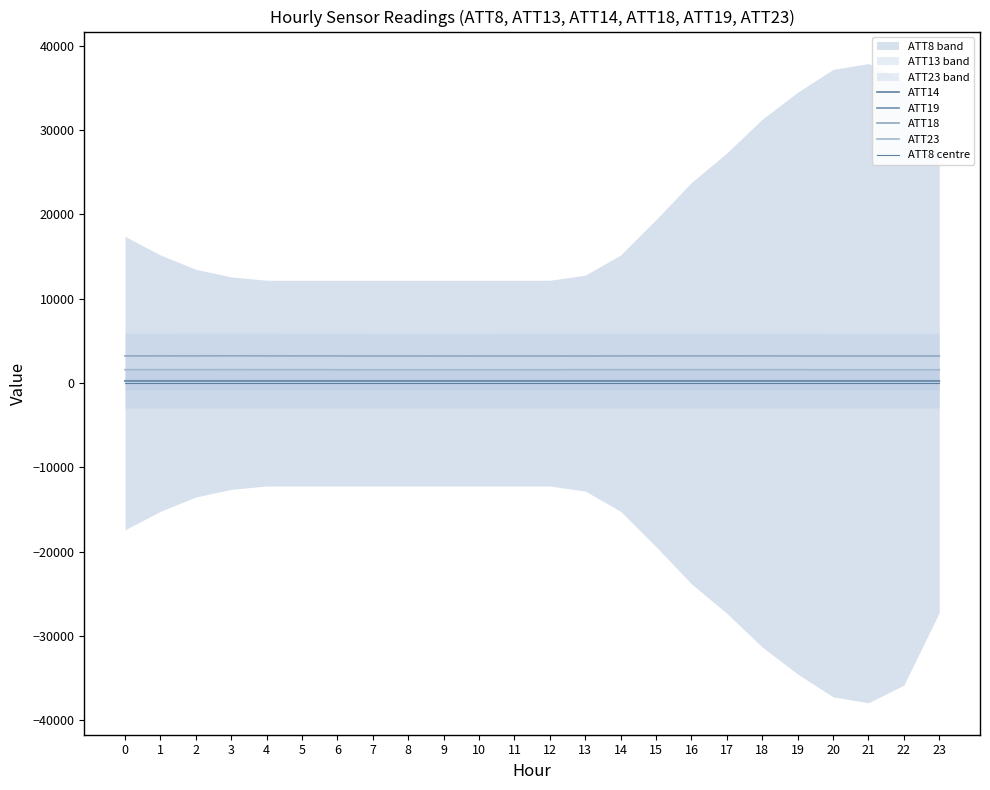

What is the difference between the ATT19 values at 21 and 0?

1.3